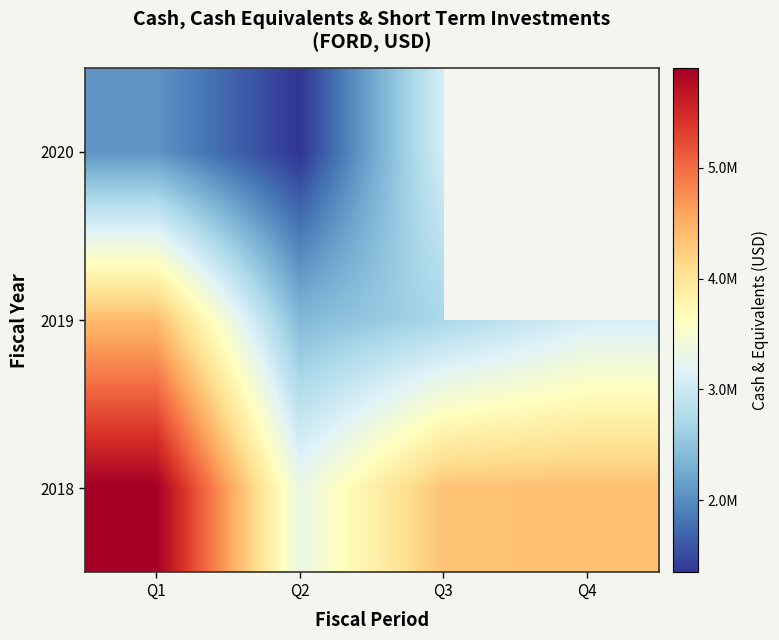

Which series has the largest total across all categories?

2018